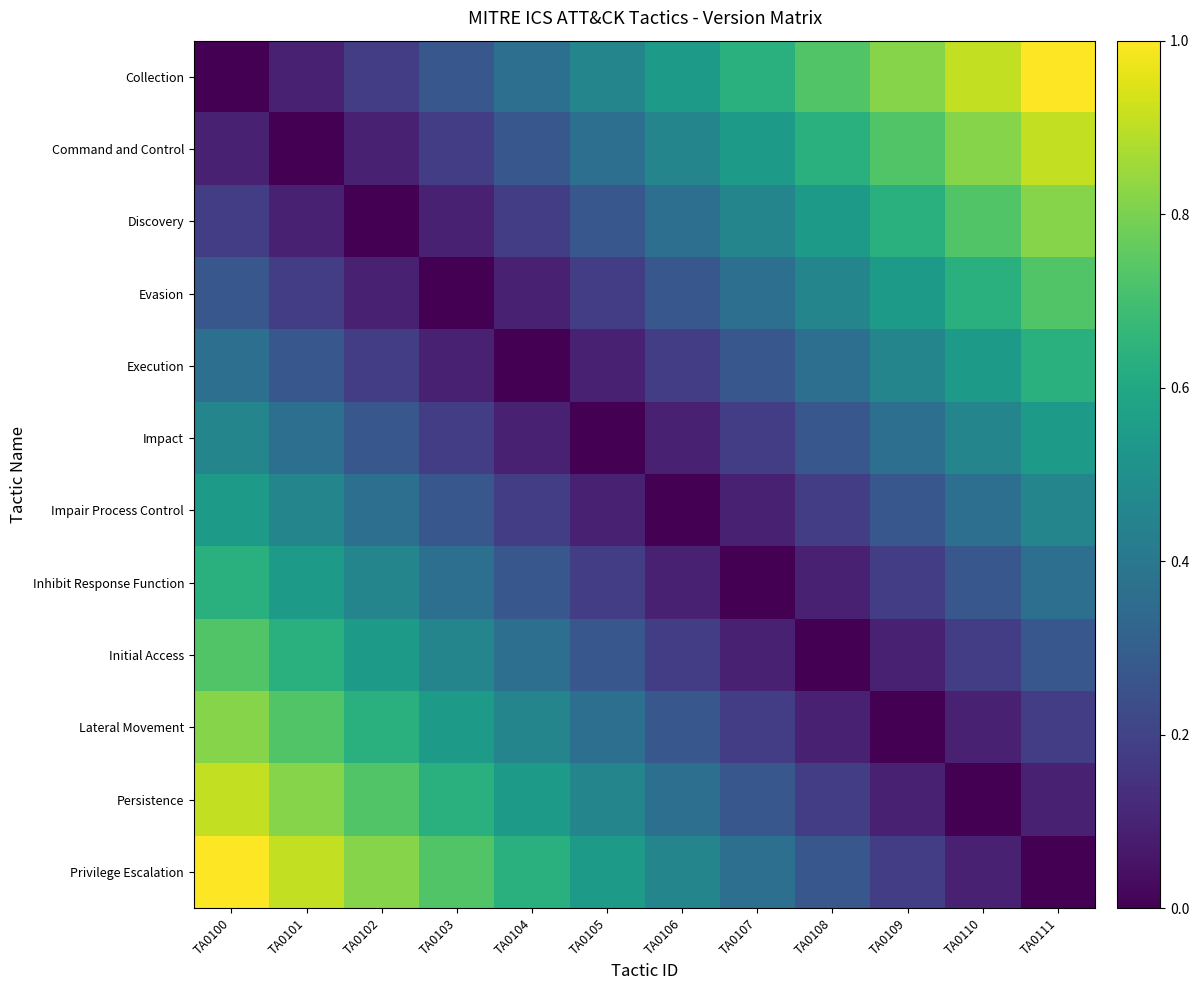

Between TA0110 and TA0101, which is larger?

TA0110